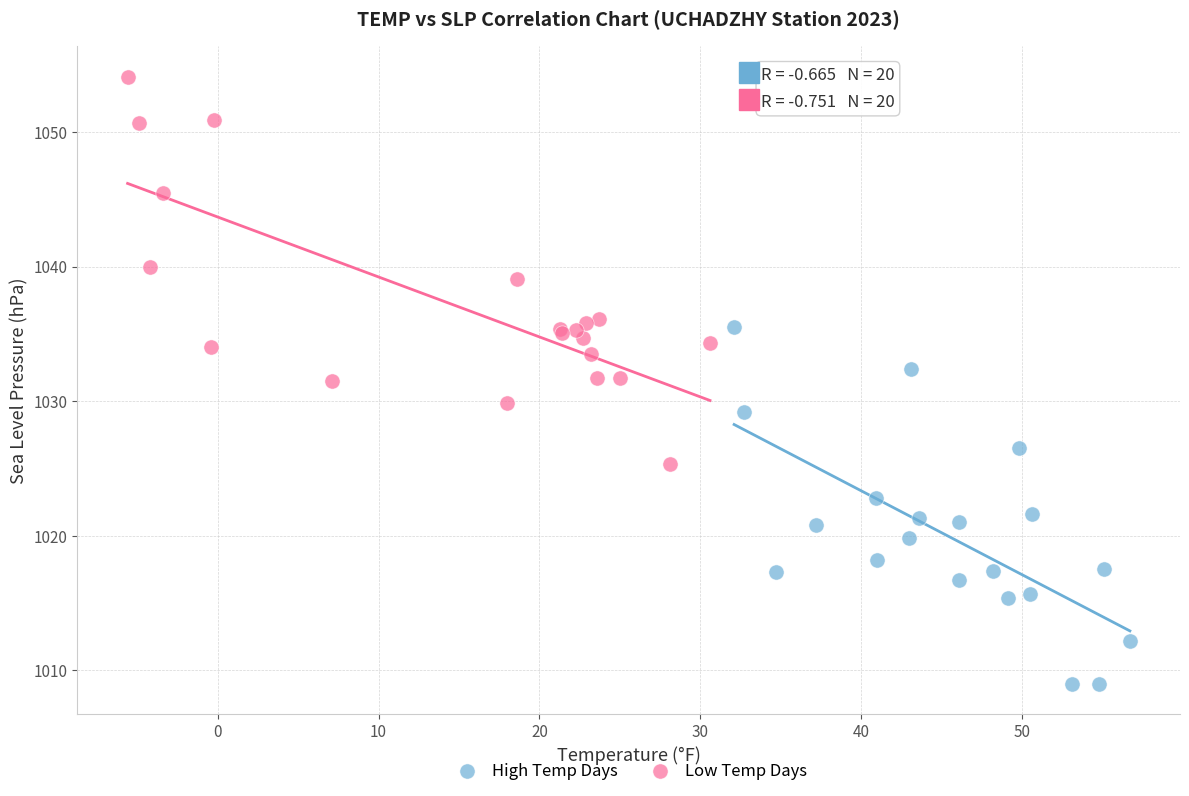

Which series contains the highest Y value?

Low Temp Days